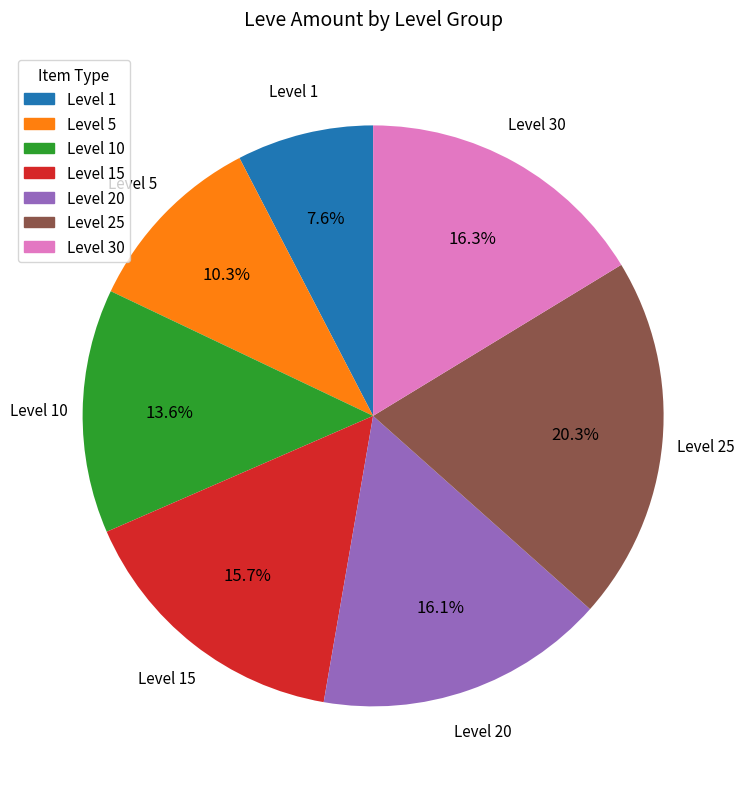

Is there a majority slice in this chart?

No